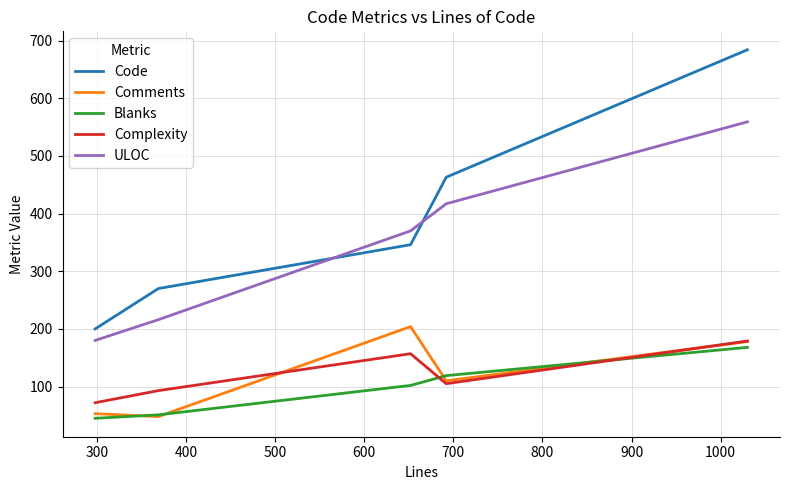

Reading left to right, list all the values displayed in this chart.

Code: 200	270	346	463	684
Comments: 53	48	204	110	178
Blanks: 45	51	102	119	168
Complexity: 72	93	157	105	179
ULOC: 180	216	370	417	559